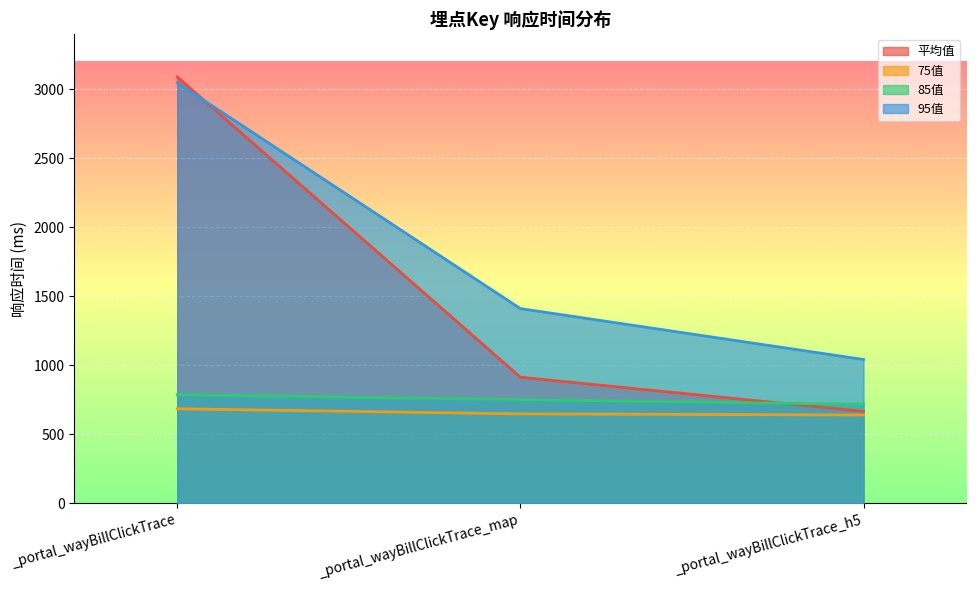

List the labels in order of 85值 value, smallest first.

_portal_wayBillClickTrace_h5, _portal_wayBillClickTrace_map, _portal_wayBillClickTrace